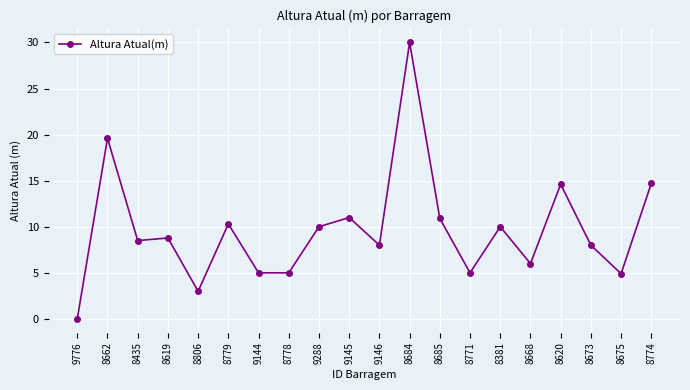

How many values are above zero?

19